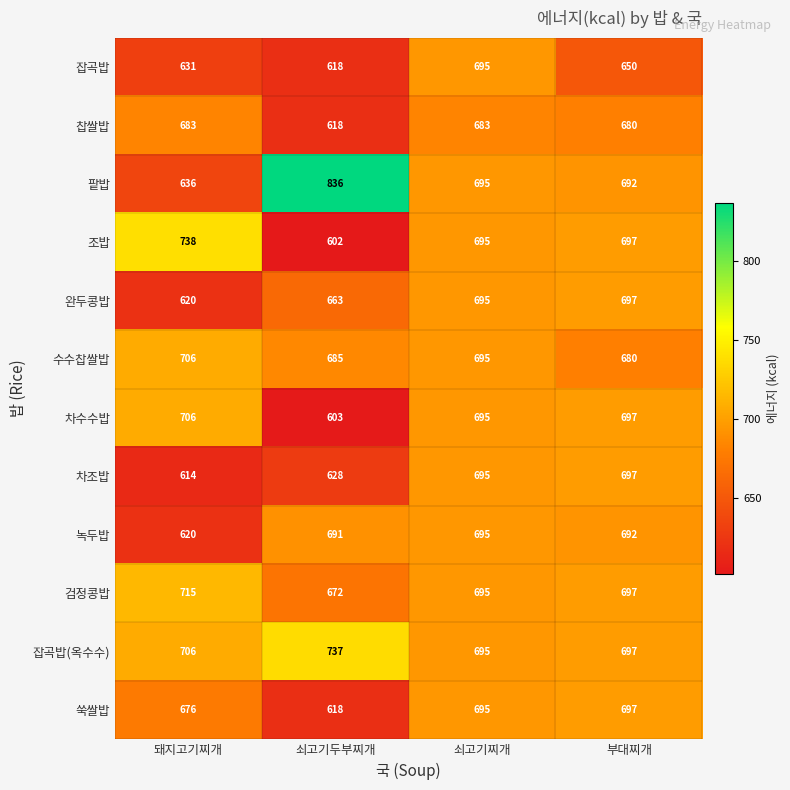

What is the sum of the 쑥쌀밥 values at 쇠고기찌개 and 부대찌개?

1392